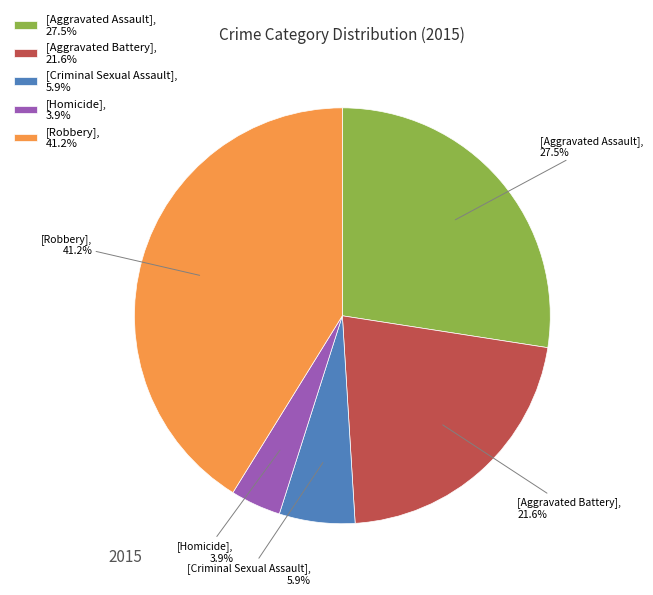

How many segments does this pie chart have?

5